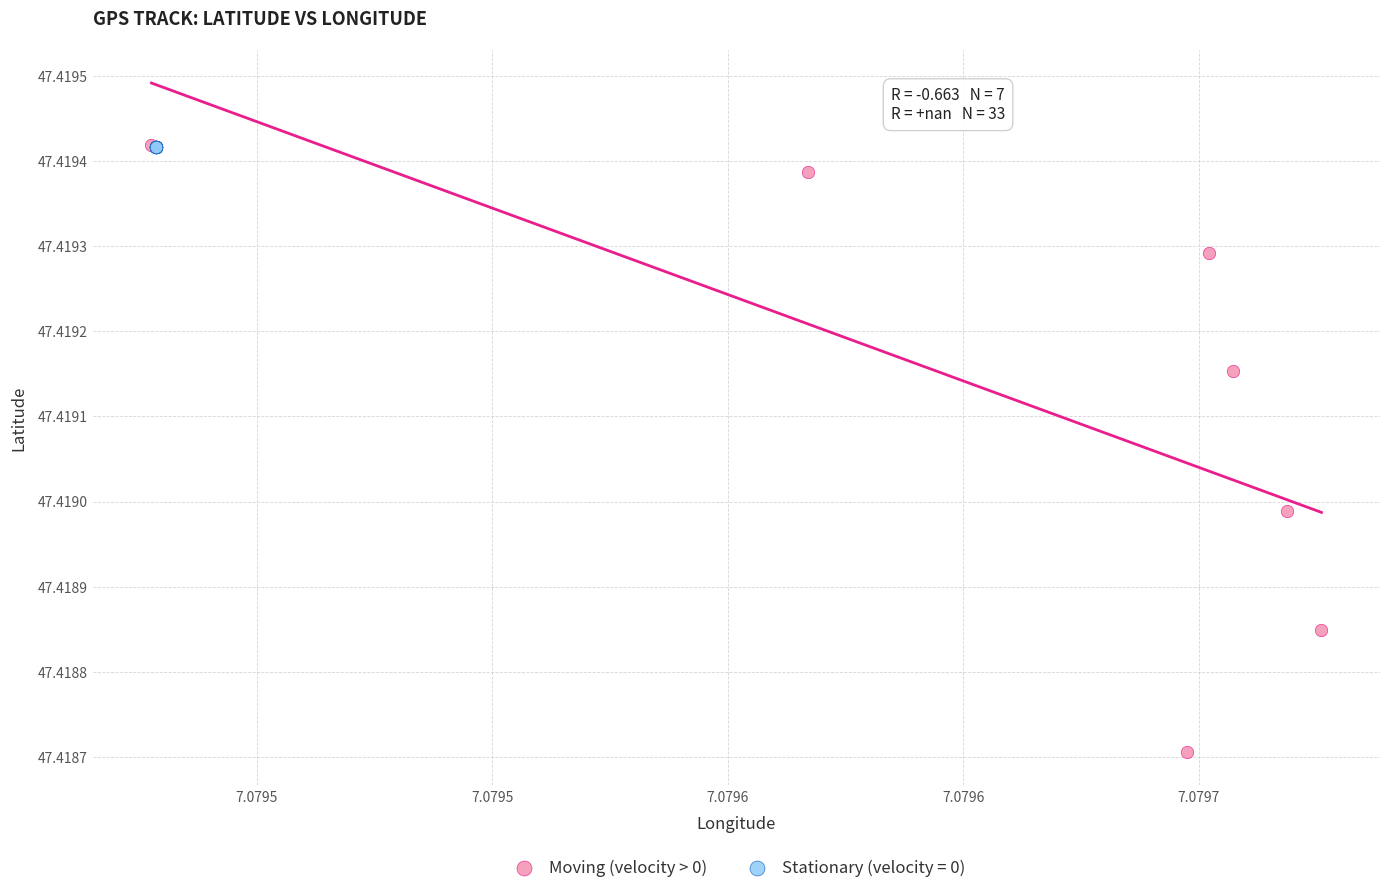

Which series contains the lowest Y value?

Moving (velocity > 0)